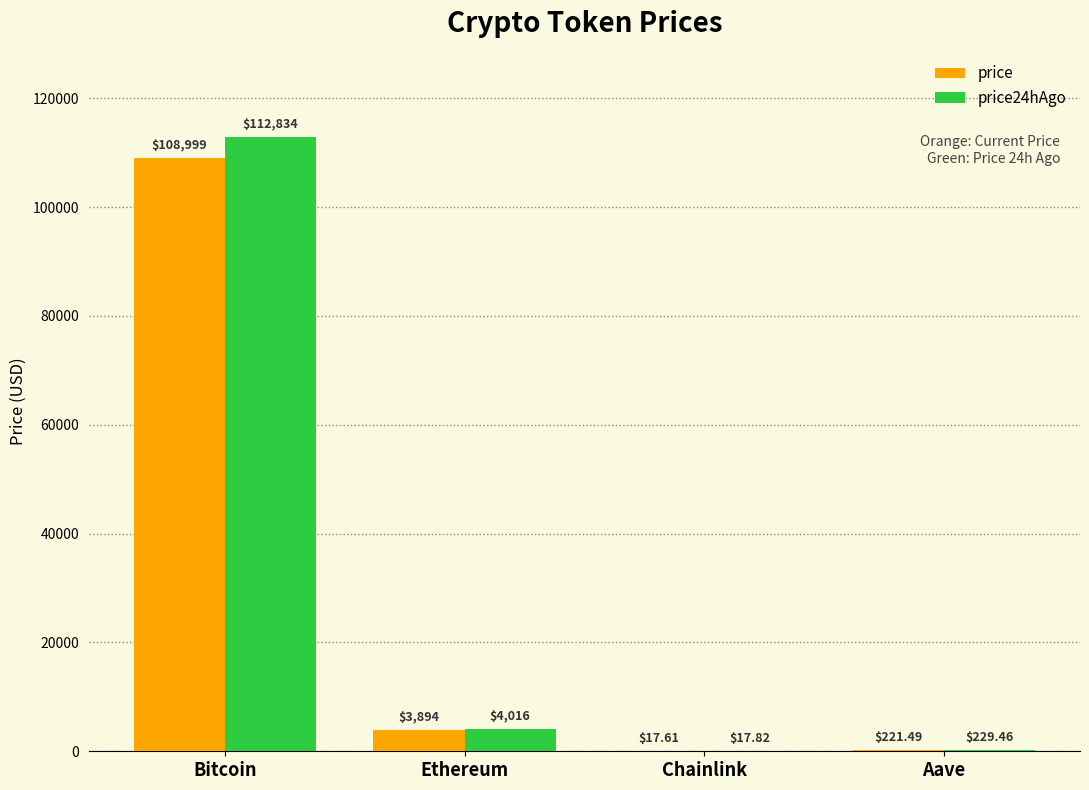

At which label is price closest to 54508?

Ethereum